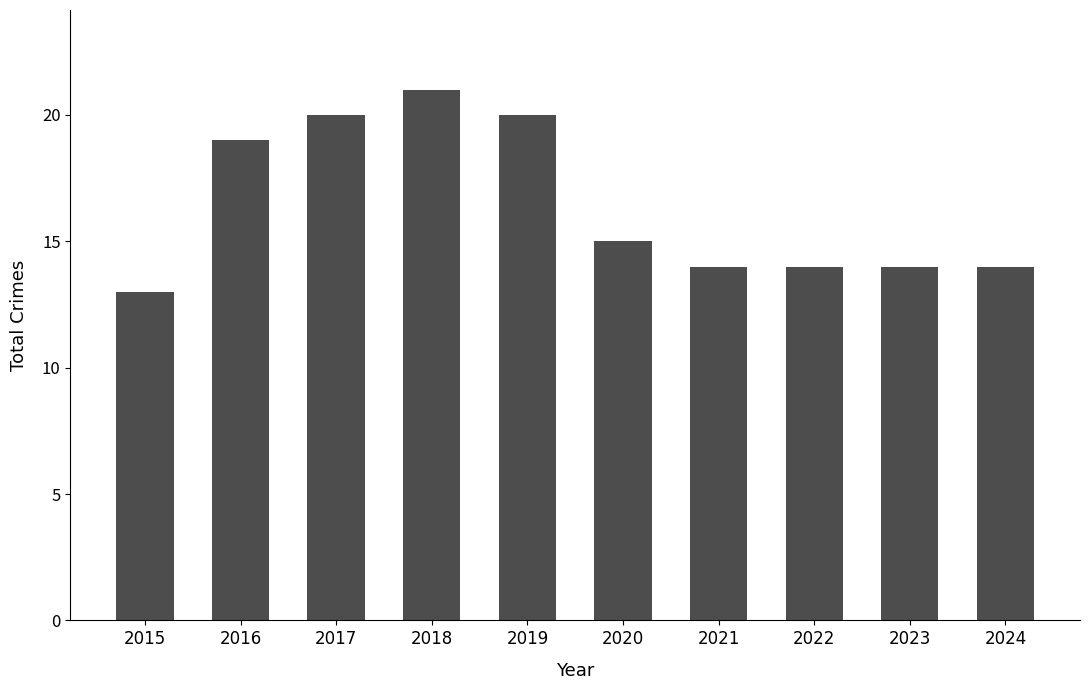

What is the difference between the values at 2020 and 2015?

2